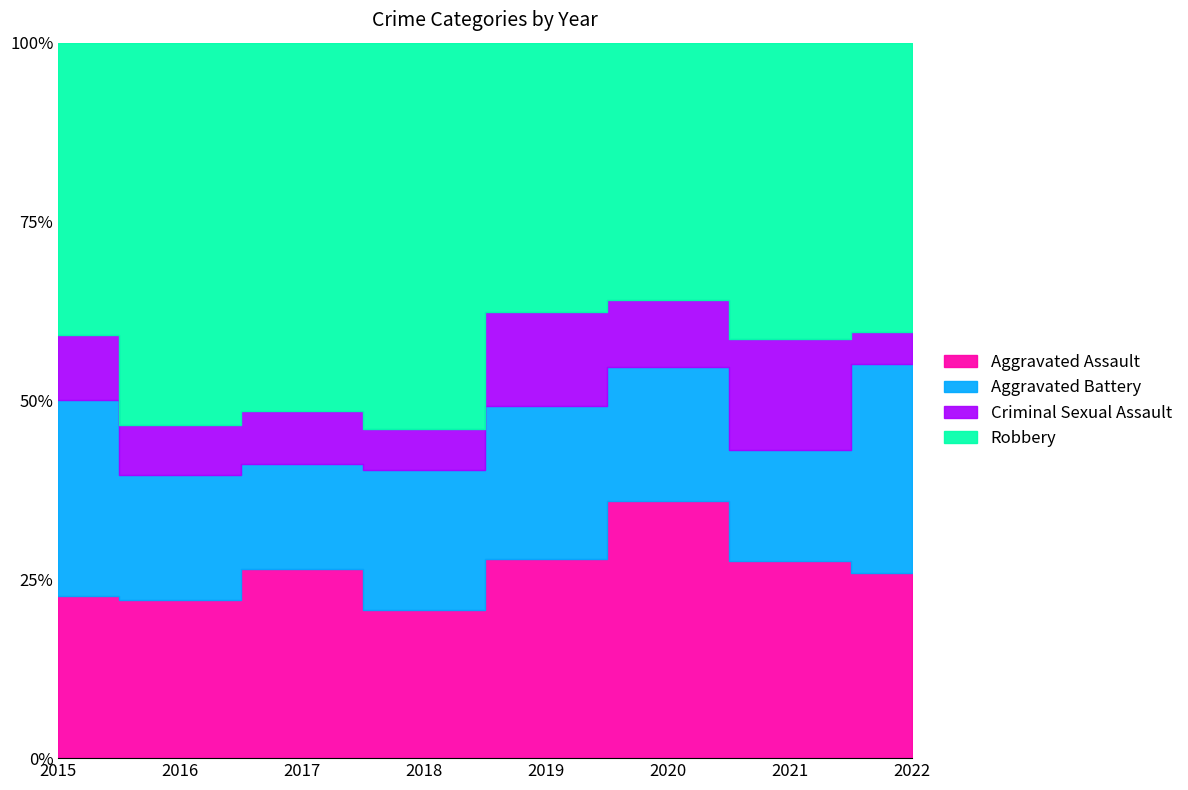

Between 2019 and 2020, which series saw the biggest shift?

Aggravated Assault